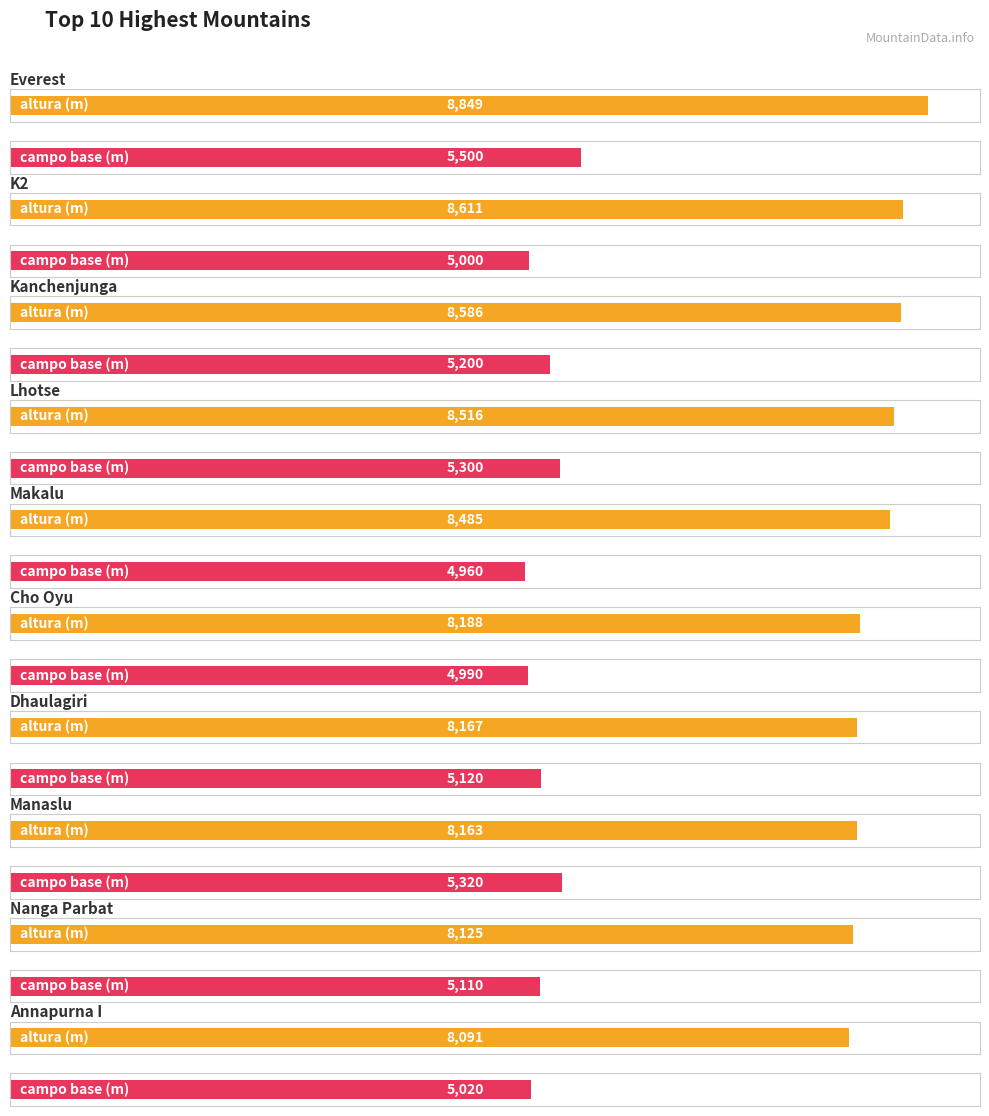

How many data points in campo base are less than 5120?

5